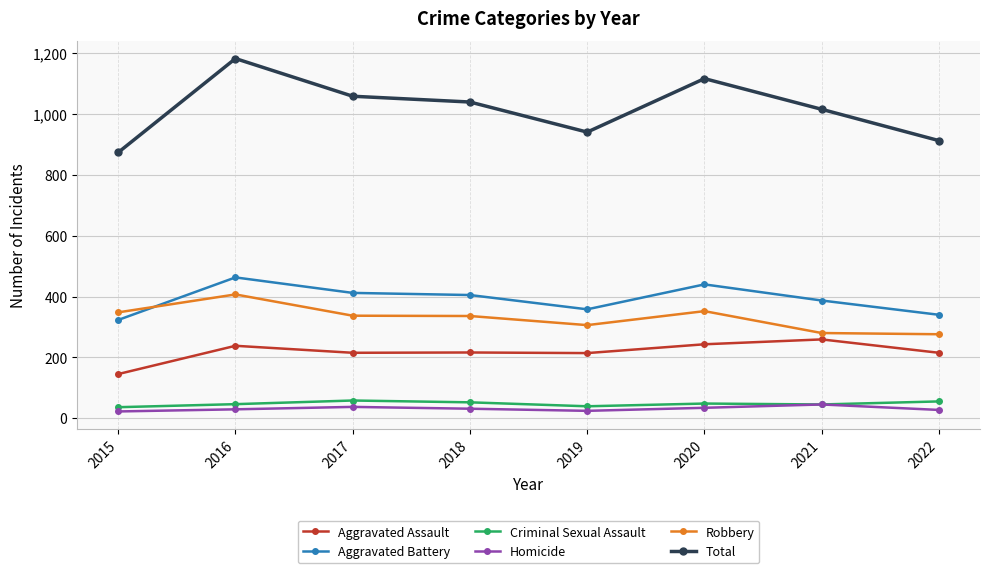

Which category has the lowest value in the Total series?

2015